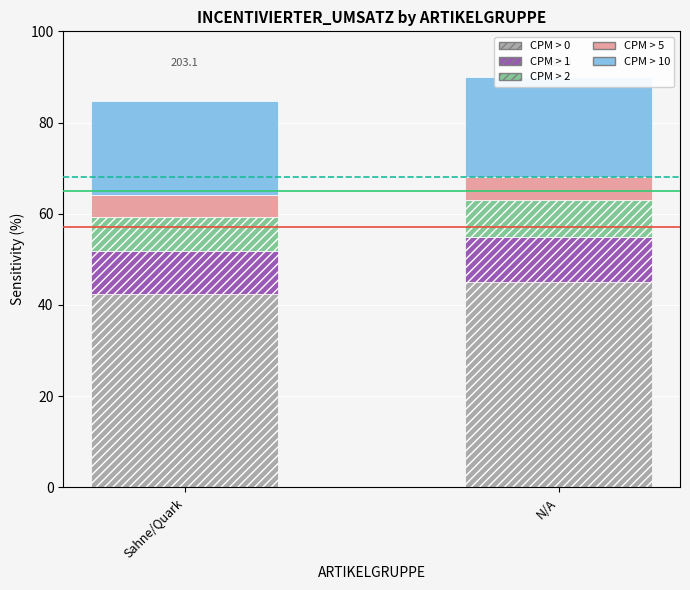

What is the difference between the CPM > 2 values at N/A and Sahne/Quark?

0.5